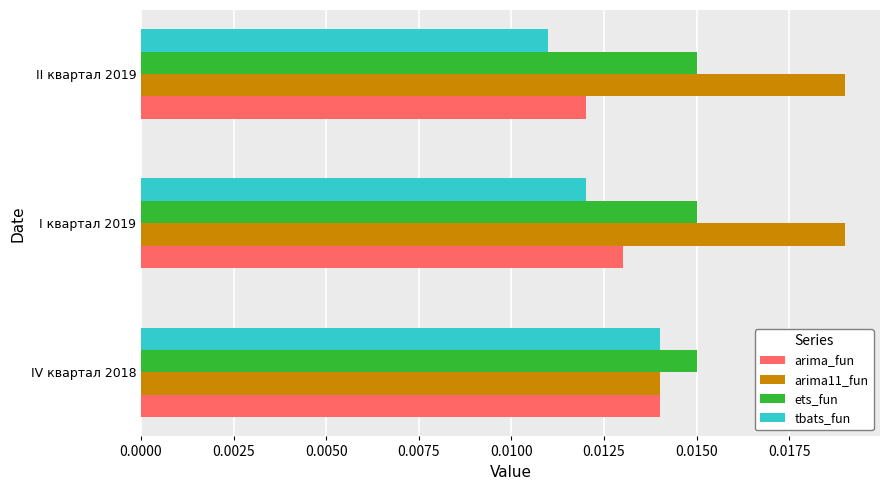

What is the sum of all arima11_fun values?

0.1